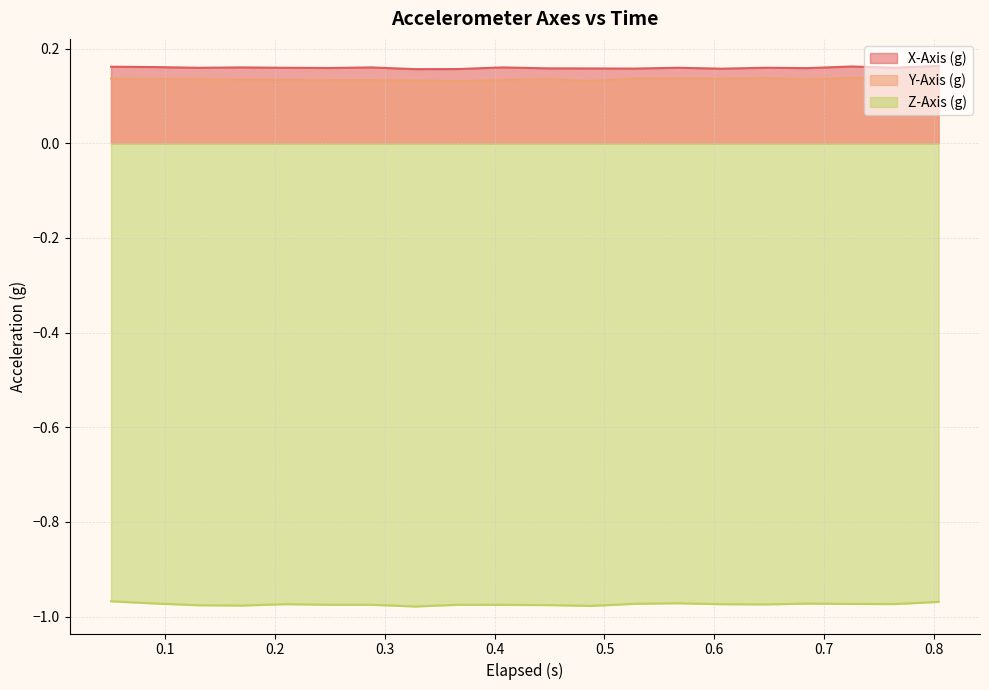

True or false: X-Axis (g) and Z-Axis (g) intersect in this chart.

False